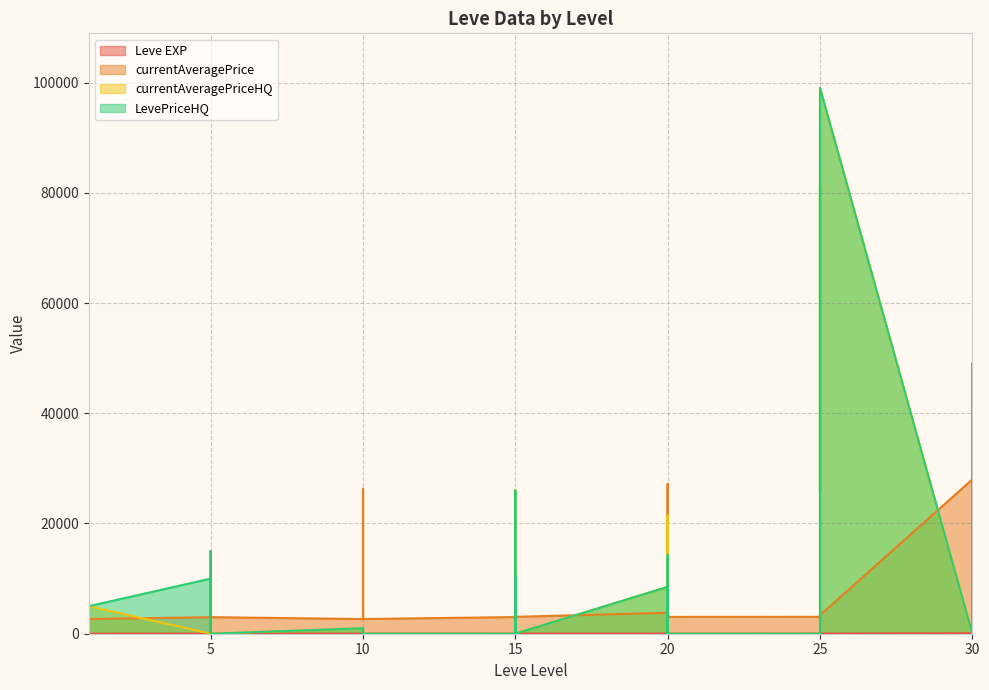

At which label does Leve EXP first exceed 20?

15